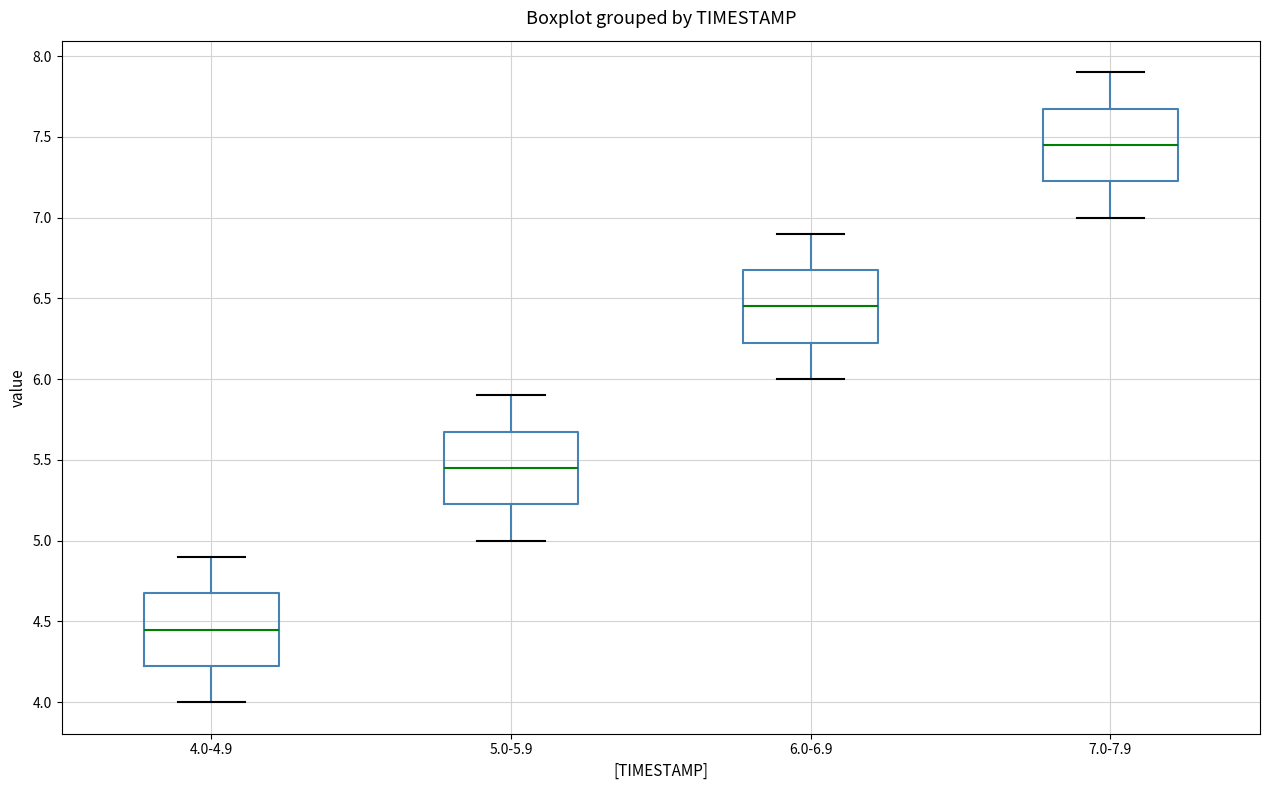

Reading left to right, transcribe this box plot: for each box, give where its median line is, the range the box spans, and where its two whiskers end, as read against the y-axis. The values are not printed on the chart, so give them approximately, as read against the axis.

4.0-4.9: median 4.45, box 4.25 to 4.70, whiskers 4.00 to 4.90
5.0-5.9: median 5.45, box 5.25 to 5.70, whiskers 5.00 to 5.90
6.0-6.9: median 6.45, box 6.25 to 6.70, whiskers 6.00 to 6.90
7.0-7.9: median 7.45, box 7.25 to 7.70, whiskers 7.00 to 7.90